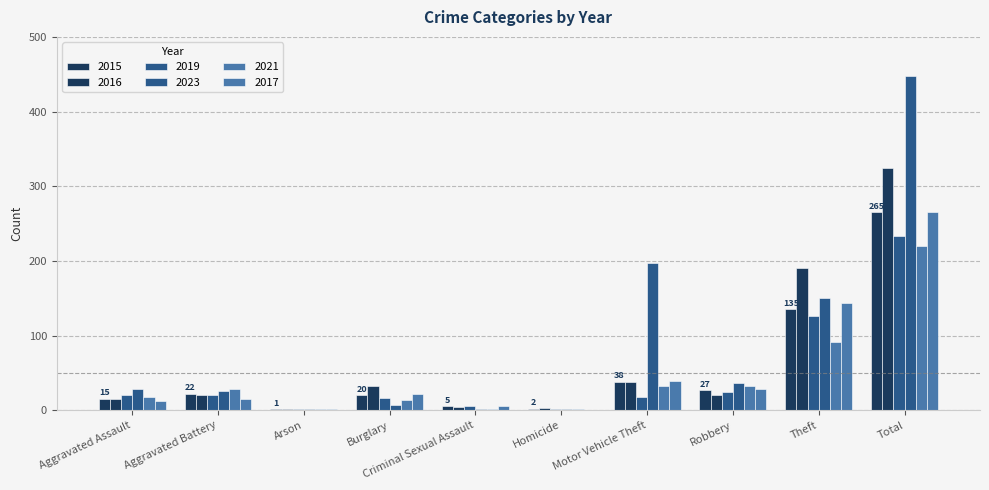

Reading right to left, transcribe all the data shown in this chart.

2015: Total=265	Theft=135	Robbery=27	Motor Vehicle Theft=38	Homicide=2	Criminal Sexual Assault=5	Burglary=20	Arson=1	Aggravated Battery=22	Aggravated Assault=15
2016: Total=325	Theft=190	Robbery=21	Motor Vehicle Theft=38	Homicide=3	Criminal Sexual Assault=4	Burglary=32	Arson=1	Aggravated Battery=21	Aggravated Assault=15
2019: Total=233	Theft=126	Robbery=24	Motor Vehicle Theft=17	Homicide=1	Criminal Sexual Assault=6	Burglary=16	Arson=1	Aggravated Battery=21	Aggravated Assault=21
2023: Total=448	Theft=150	Robbery=37	Motor Vehicle Theft=197	Homicide=1	Criminal Sexual Assault=1	Burglary=7	Arson=1	Aggravated Battery=26	Aggravated Assault=28
2021: Total=220	Theft=91	Robbery=32	Motor Vehicle Theft=32	Homicide=2	Criminal Sexual Assault=2	Burglary=14	Arson=2	Aggravated Battery=28	Aggravated Assault=17
2017: Total=266	Theft=143	Robbery=28	Motor Vehicle Theft=39	Homicide=0	Criminal Sexual Assault=5	Burglary=22	Arson=2	Aggravated Battery=15	Aggravated Assault=12